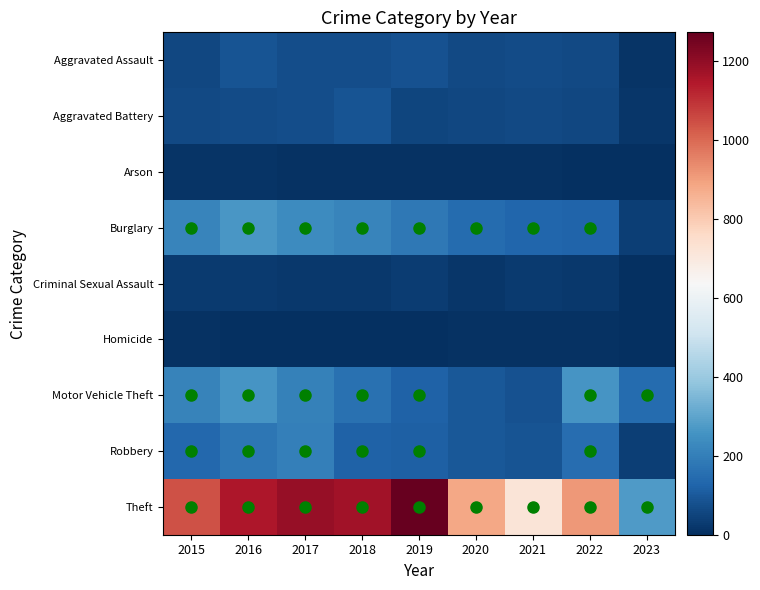

Which series has the largest range (max minus min)?

Theft